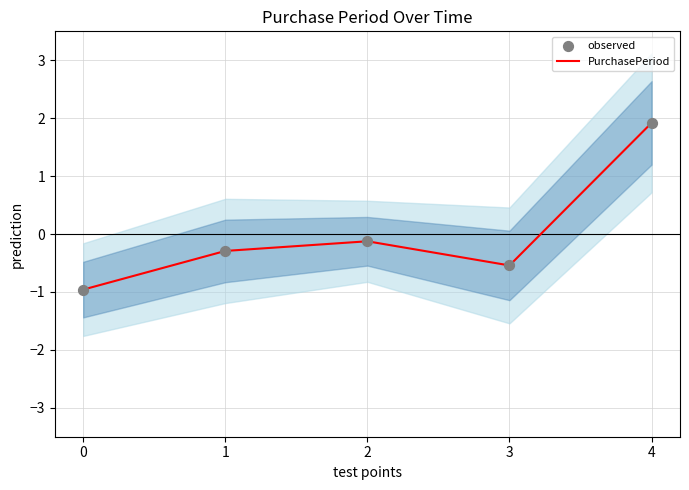

At which category is the sum across all series the highest?

4